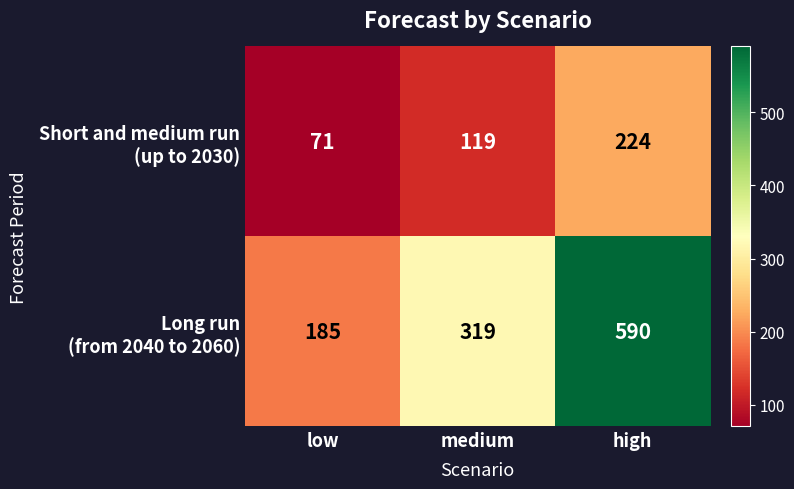

Which category has the highest value across all series?

high